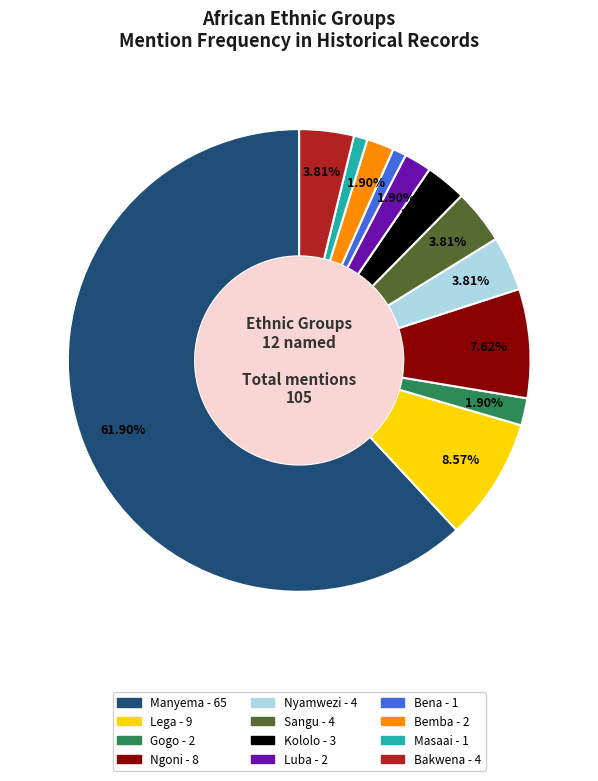

Count the number of slices in the pie.

12